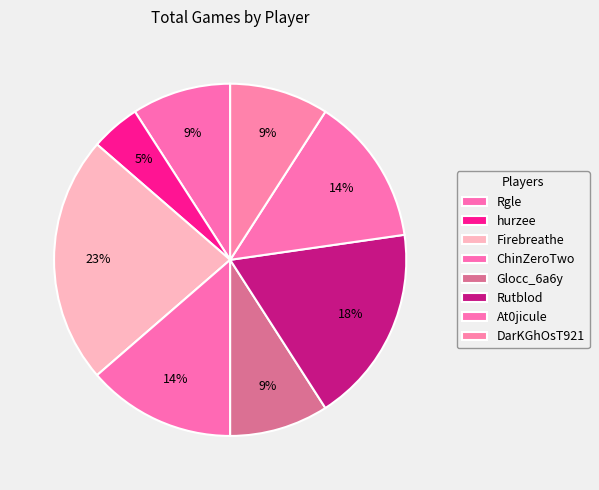

What is the smallest slice in the pie chart?

hurzee